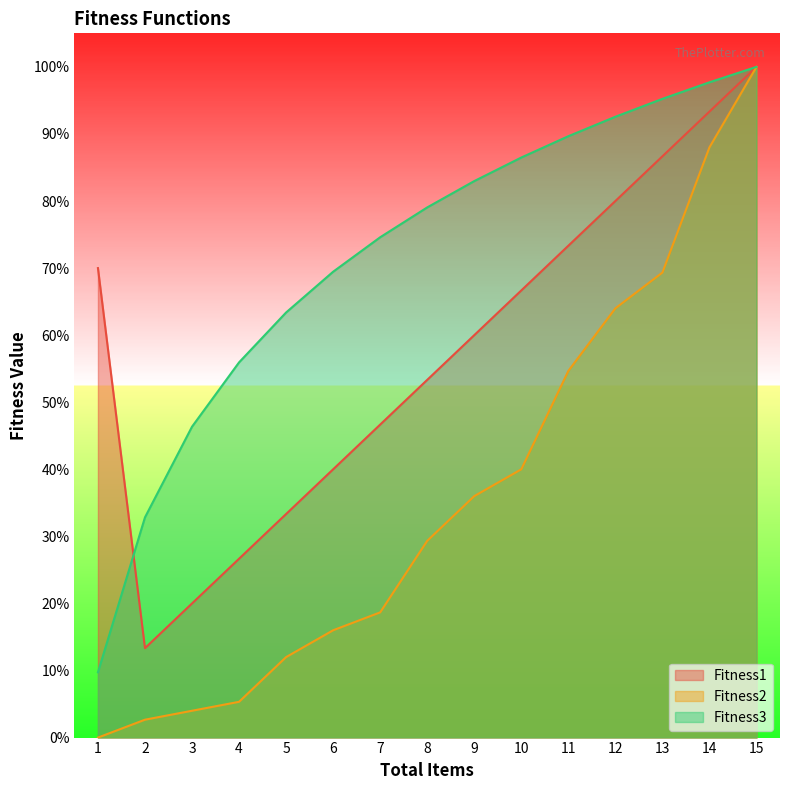

Rank the categories by Fitness1 value from highest to lowest.

15, 14, 13, 12, 11, 1, 10, 9, 8, 7, 6, 5, 4, 3, 2